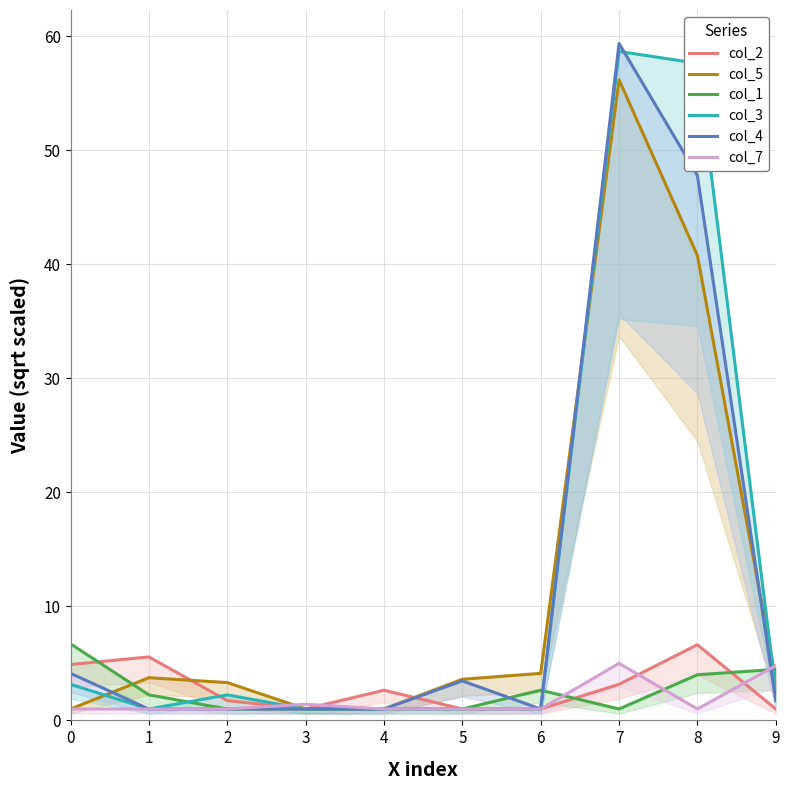

What is the value of the col_1 point at the 6th from the left?

1.0